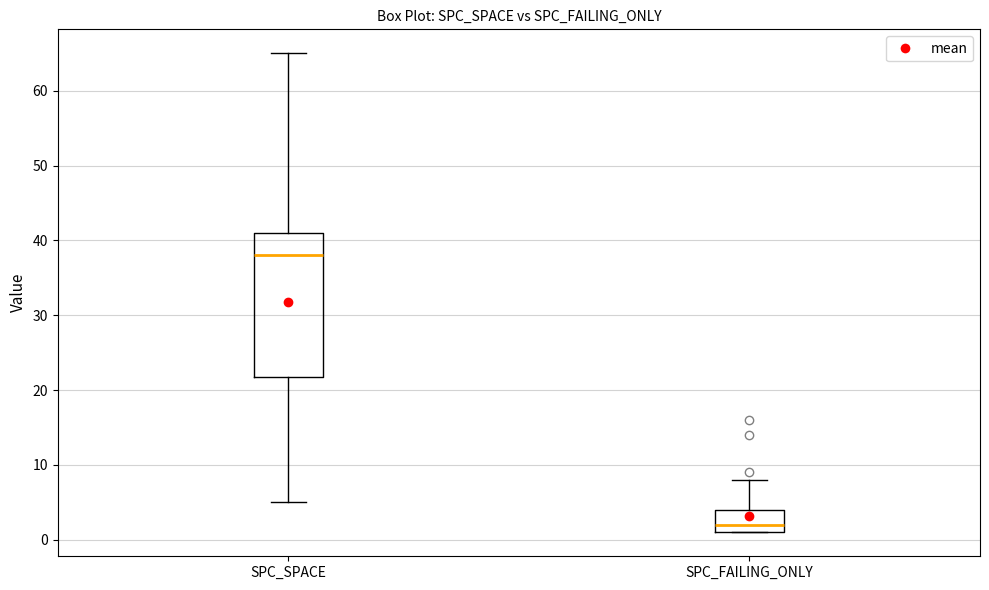

Where does the upper whisker of the box for SPC_SPACE end on the y-axis? The values are not printed on the chart, so give them approximately, as read against the axis.

65